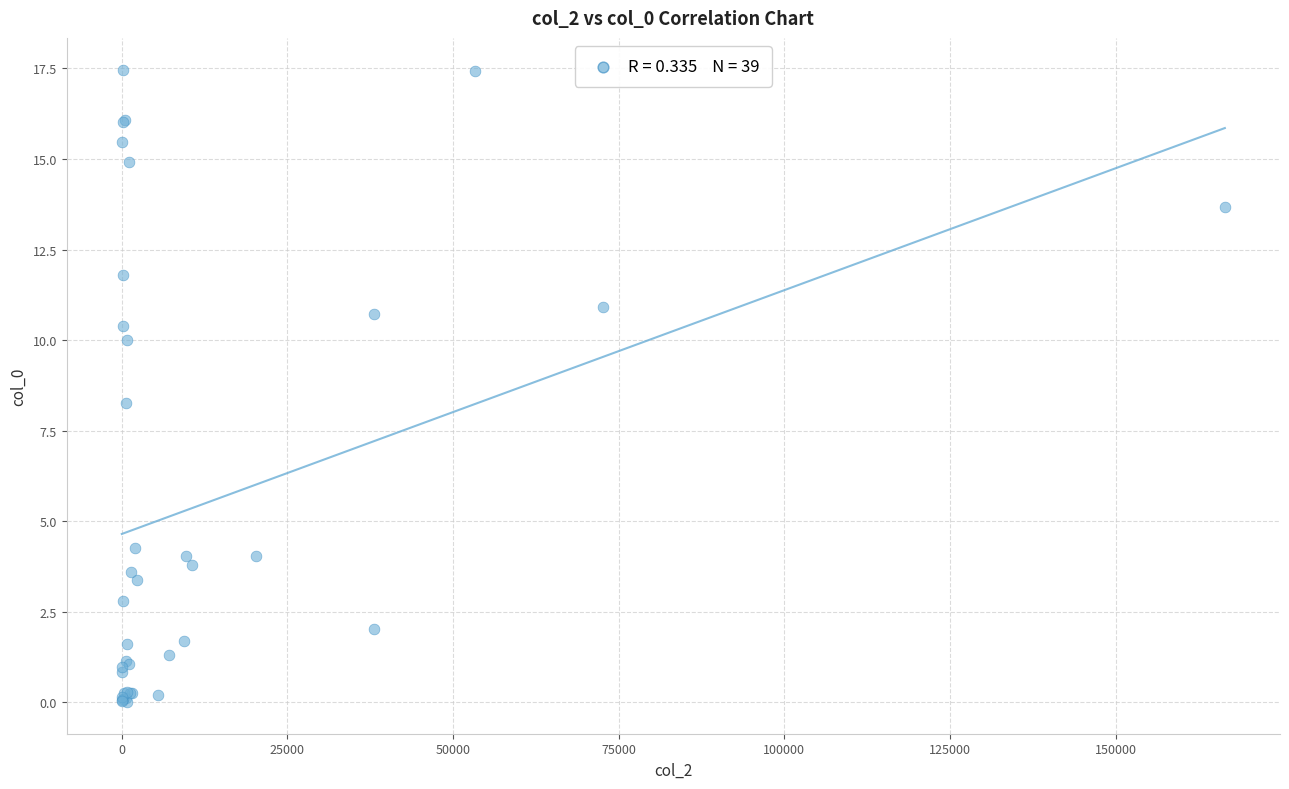

What Y value in the scatter plot is closest to 8?

8.3